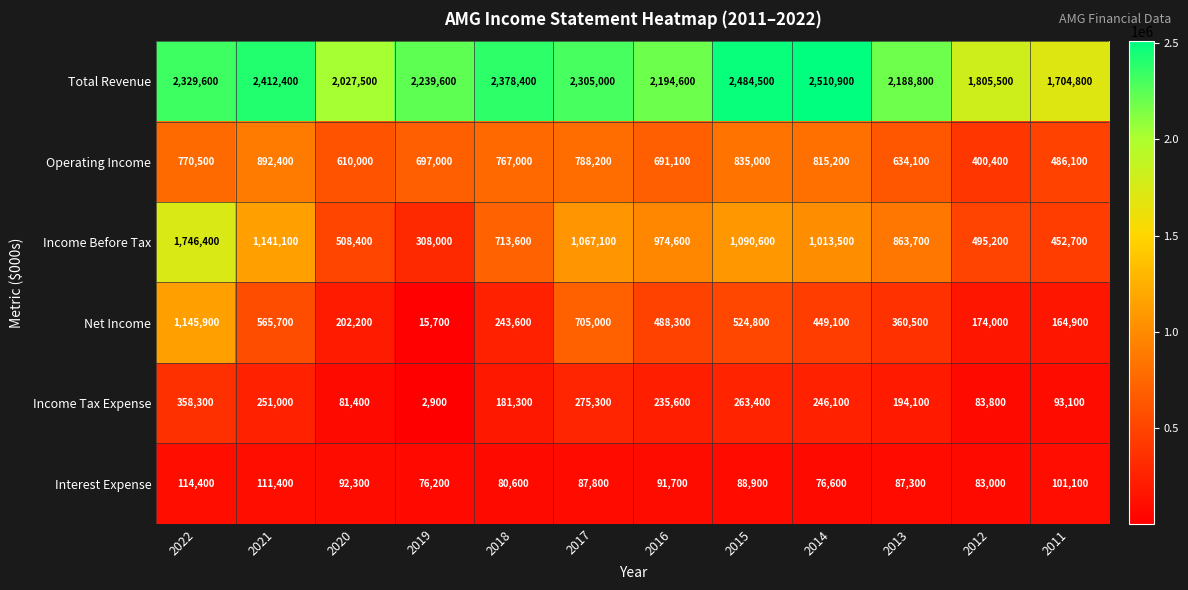

How many categories are shown in the chart?

12